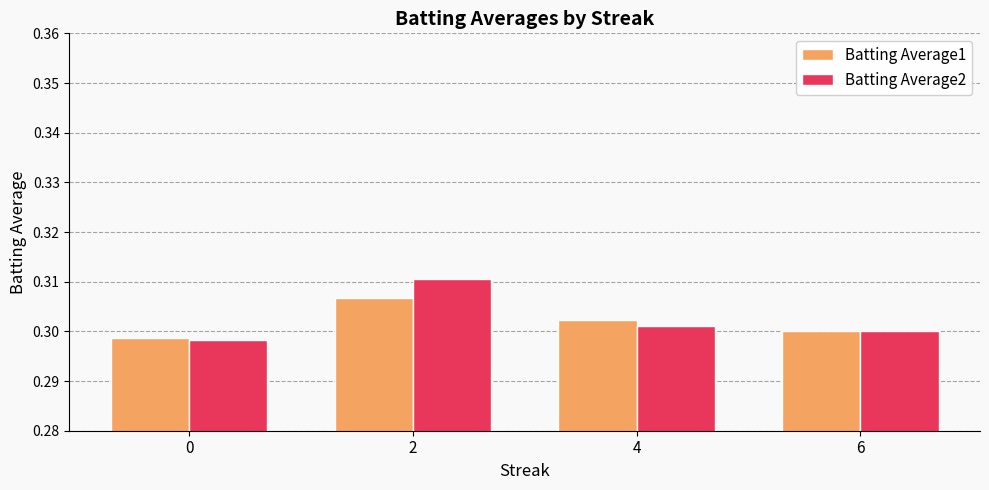

Between 2 and 6, which series saw the biggest shift?

Batting Average2